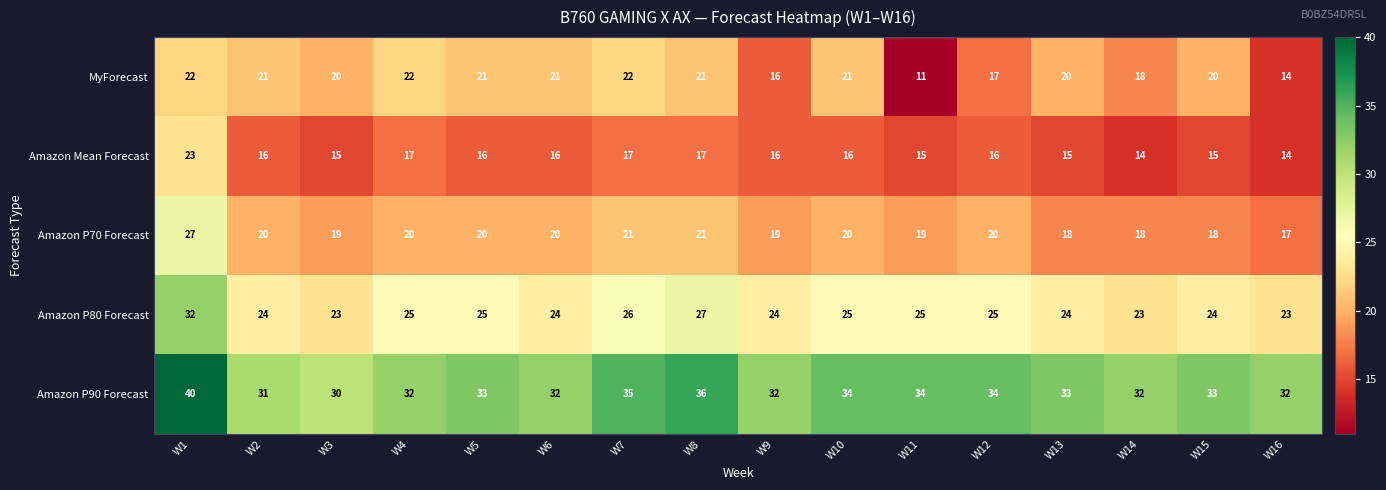

At how many categories does at least one series exceed 28?

16